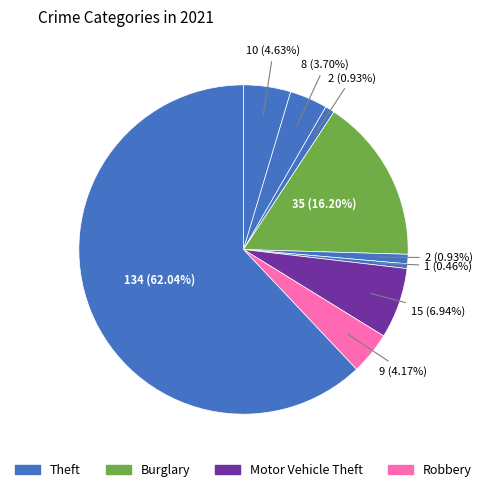

How many segments does this pie chart have?

9